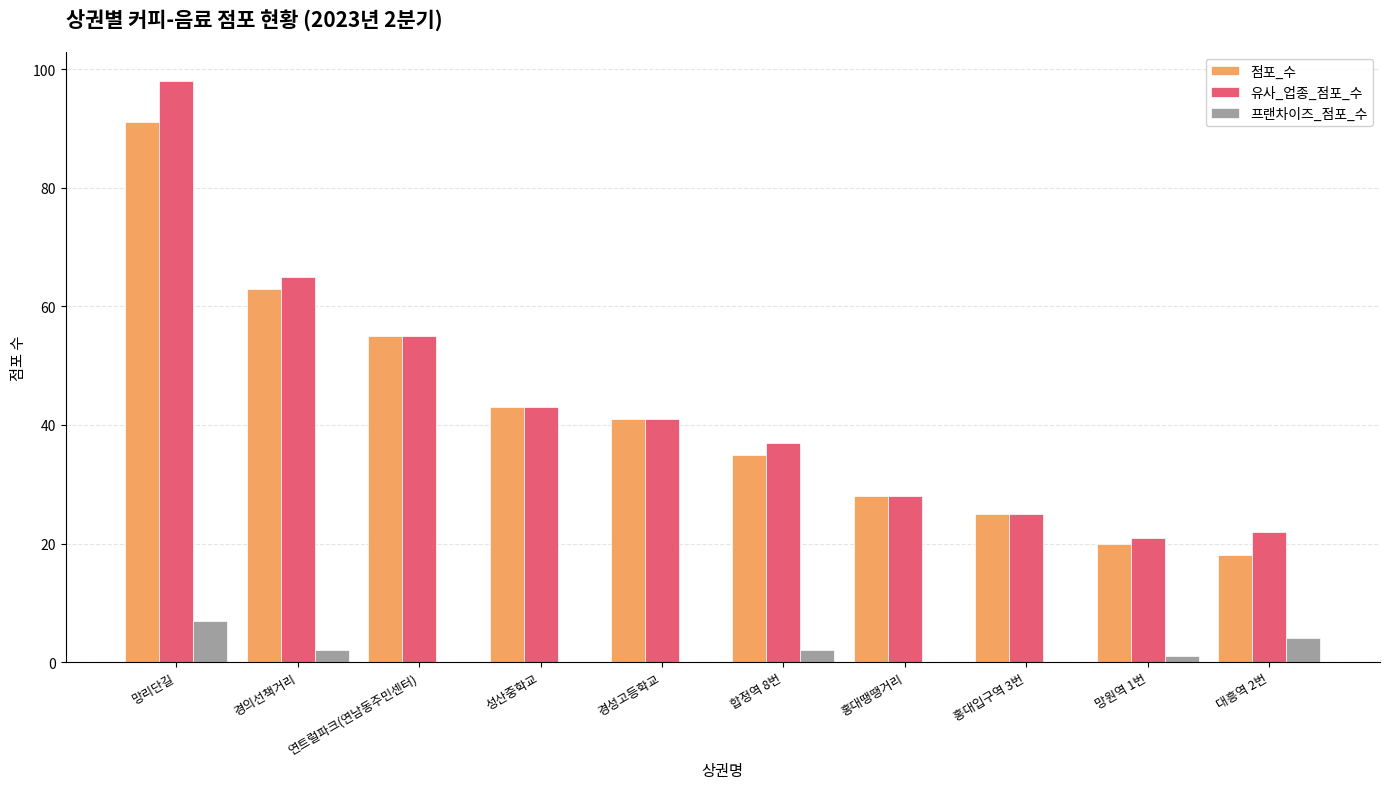

At which category is the sum across all series the highest?

망리단길